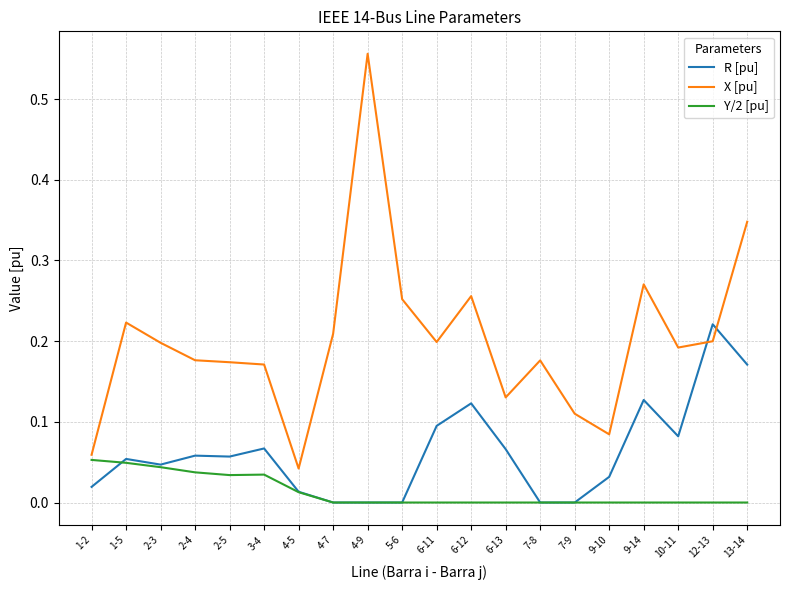

How many categories are shown in the chart?

20